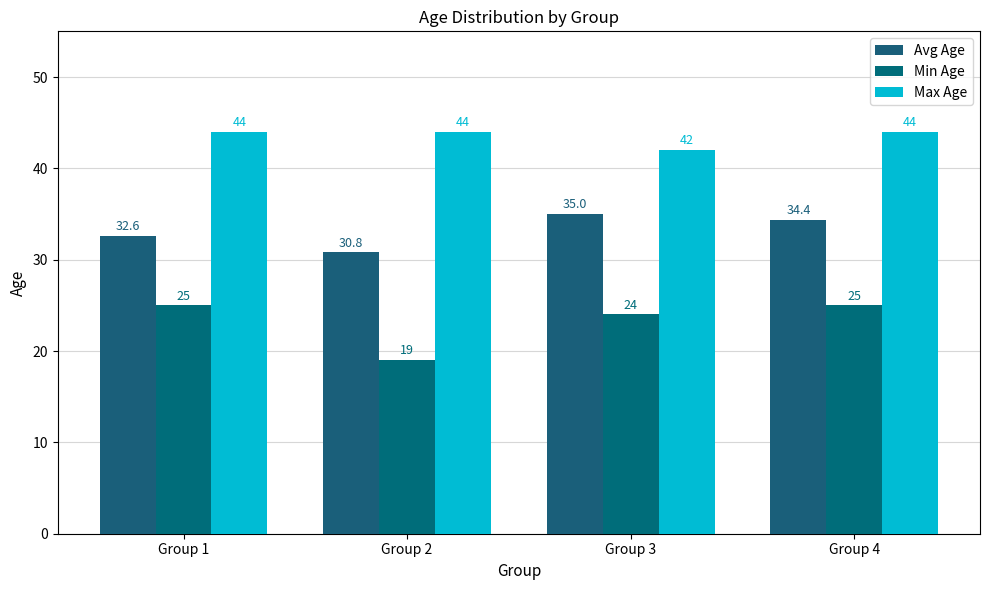

Which series has the largest range (max minus min)?

Min Age